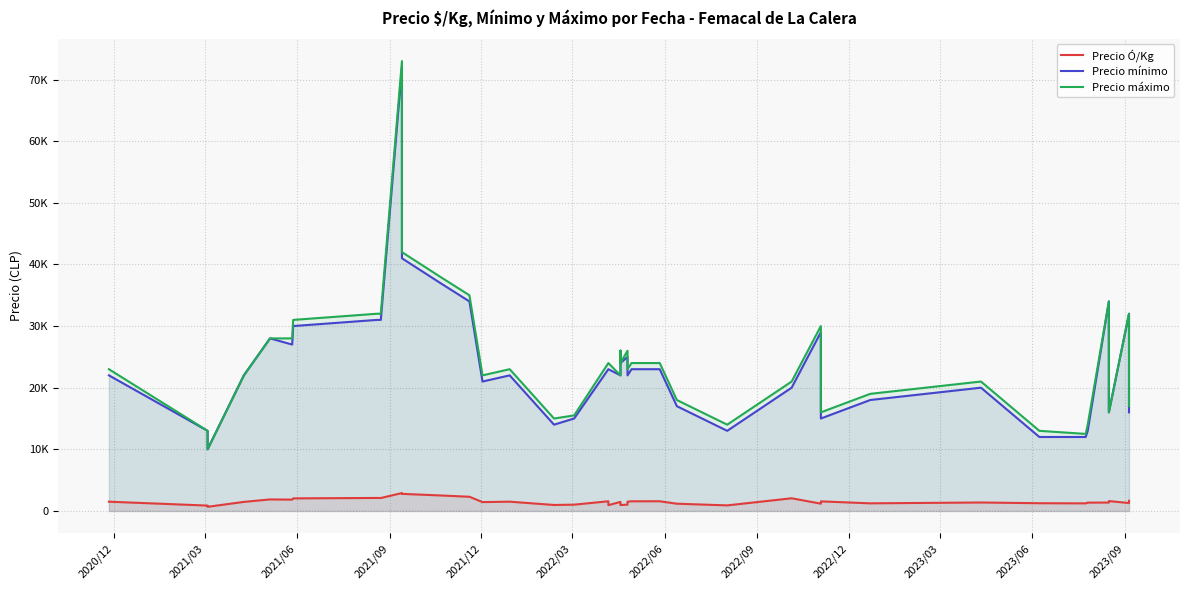

Is it true that Precio mínimo equals 35465 at 19?

False